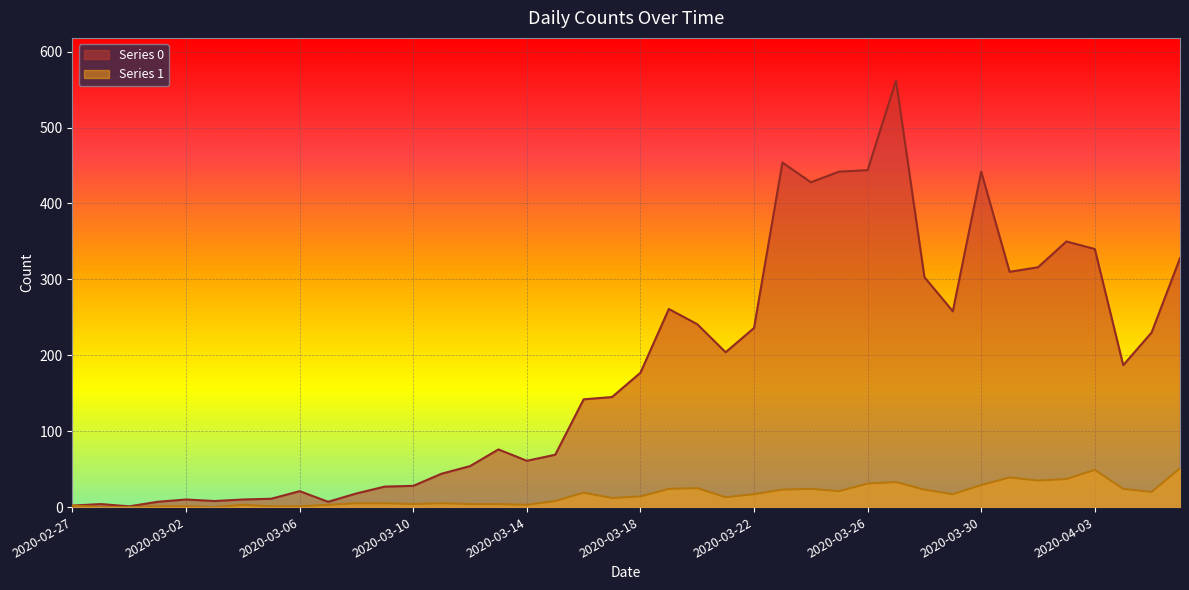

What is the label of the 39th point from the left?

2020-04-05